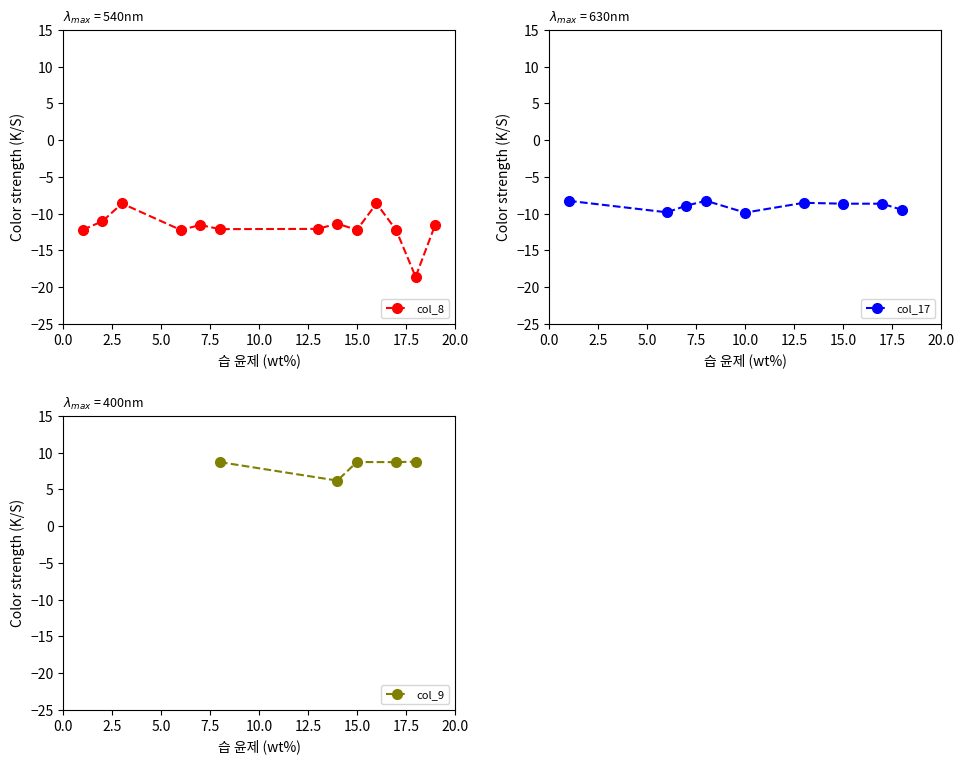

How many negative values does the col_8 series have?

13